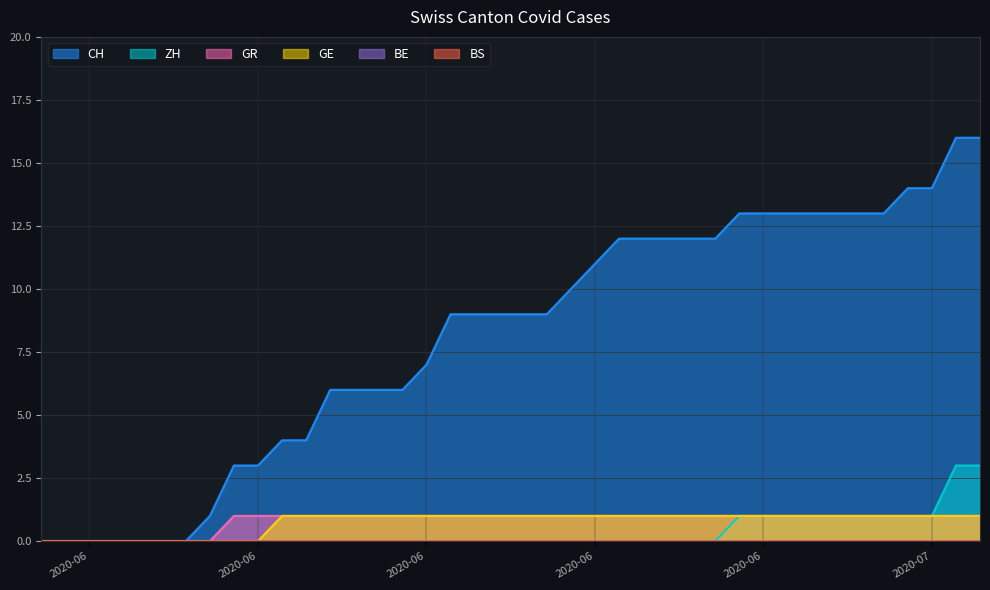

Does the chart have visible grid lines?

Yes